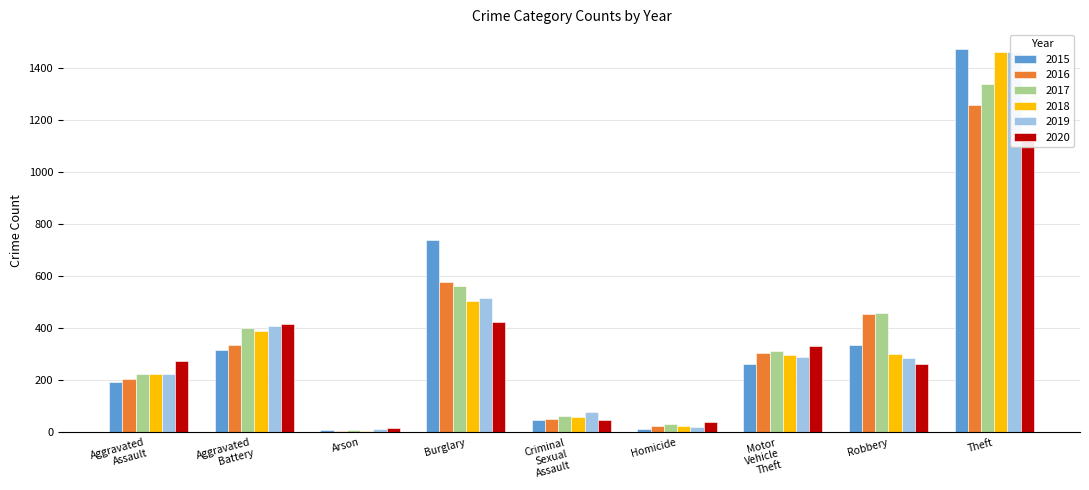

Which series has the largest total across all categories?

2017